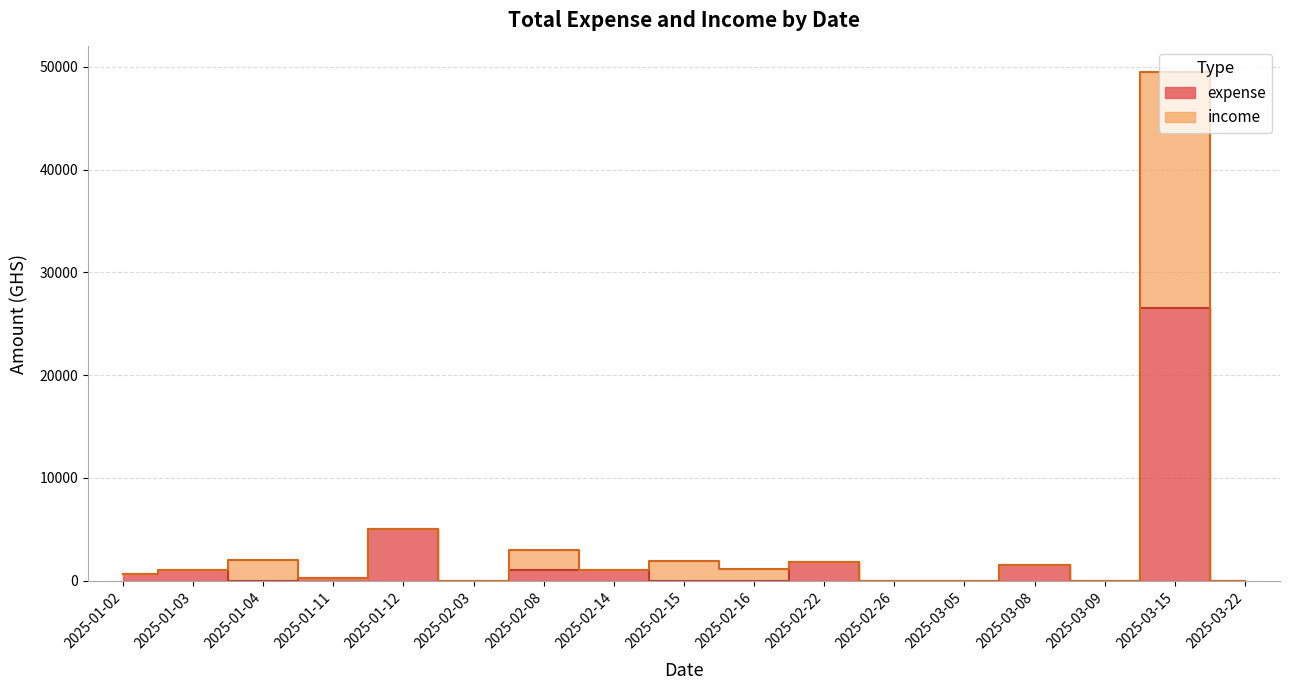

At how many categories does at least one series exceed 41468?

1